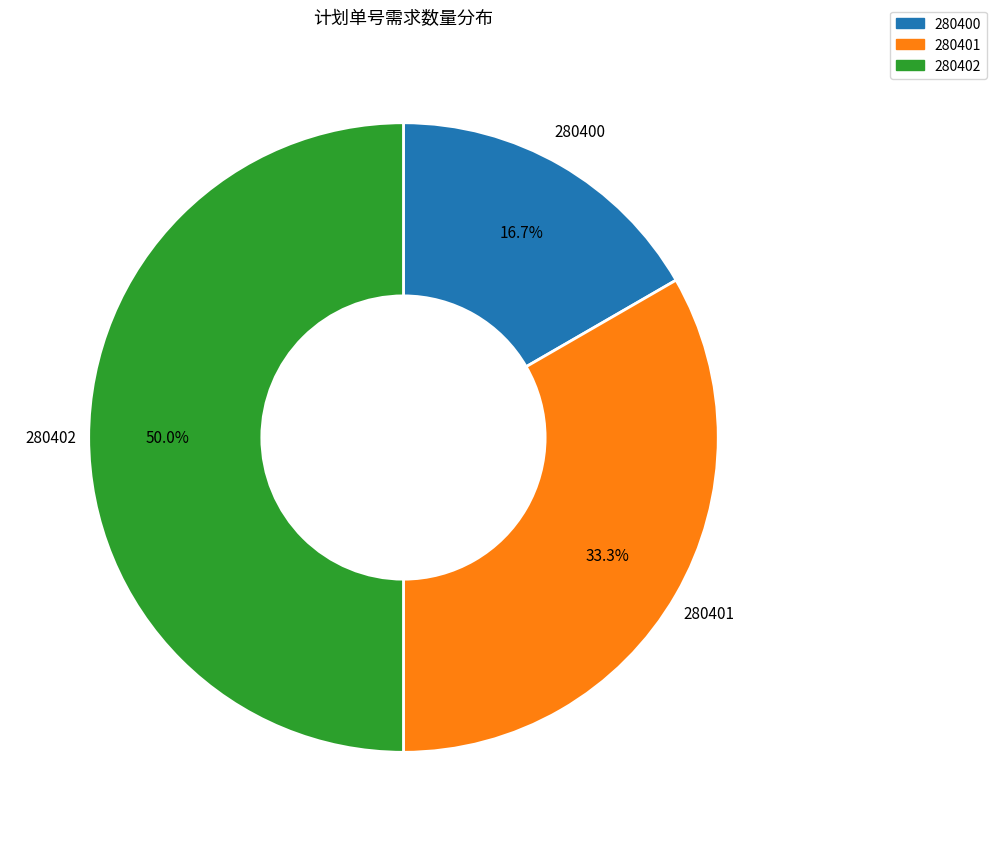

What is the smallest slice in the pie chart?

280400